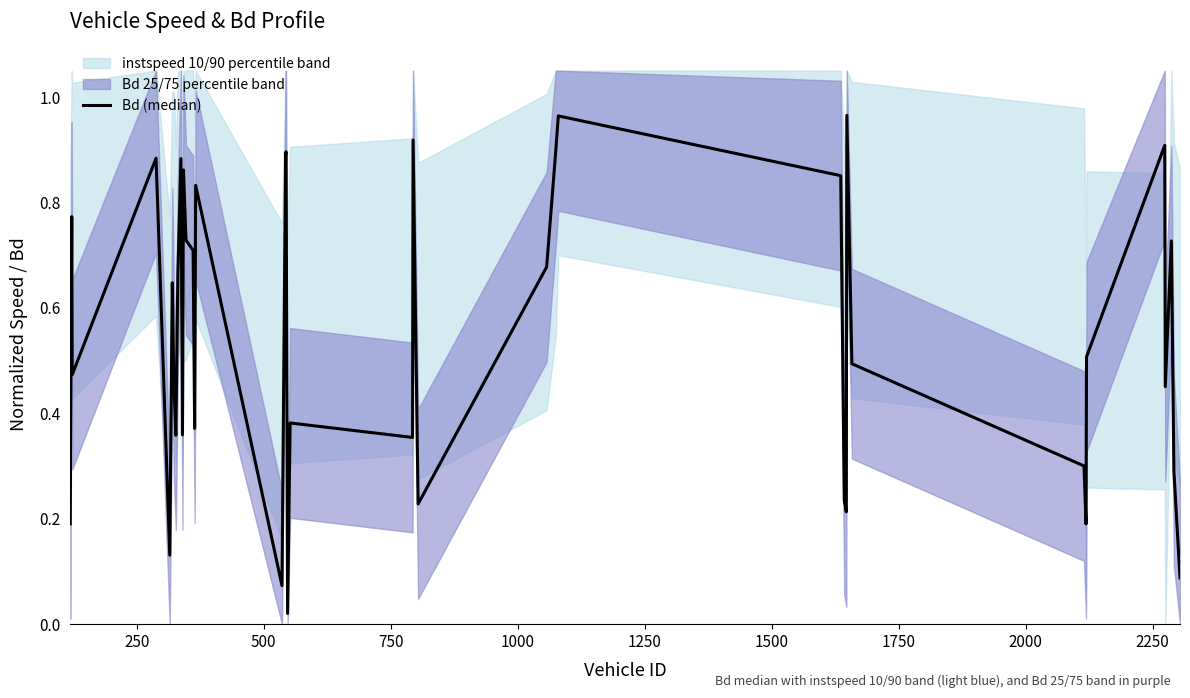

Reading left to right, transcribe all the data shown in this chart.

0.2	0.8	0.5	0.9	0.1	0.6	0.5	0.4	0.7	0.9	0.4	0.9	0.7	0.7	0.4	0.8	0.1	0.9	0.9	0.0	0.4	0.4	0.9	0.2	0.7	0.9	1.0	0.9	0.2	0.2	1.0	0.5	0.3	0.2	0.5	0.9	0.5	0.7	0.3	0.1